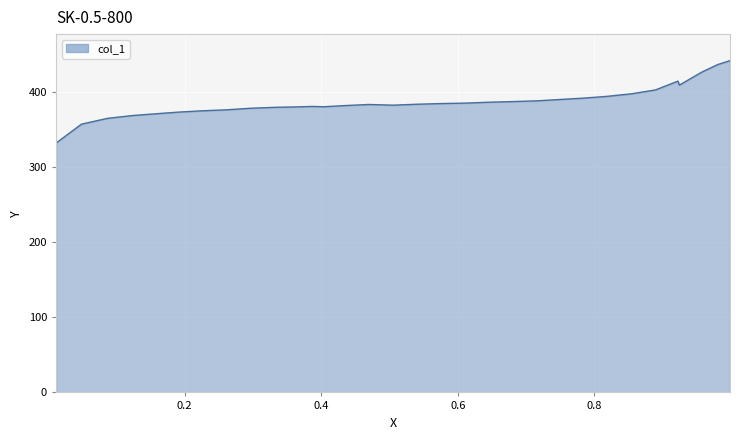

What is the maximum value shown in the chart?

441.1